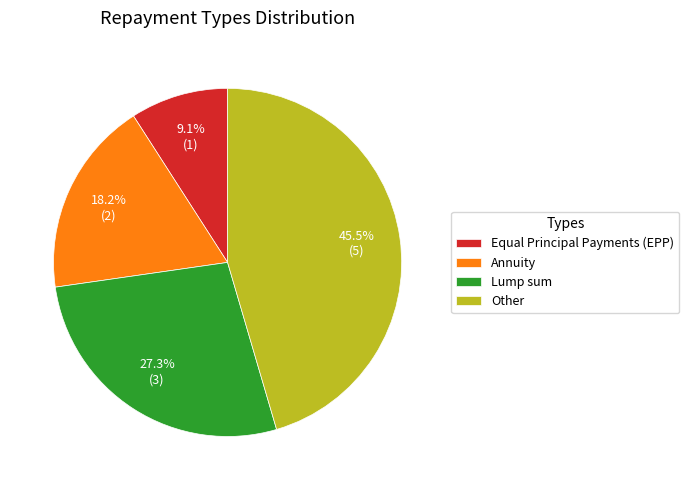

Which has a higher value, Other or Equal Principal Payments (EPP)?

Other